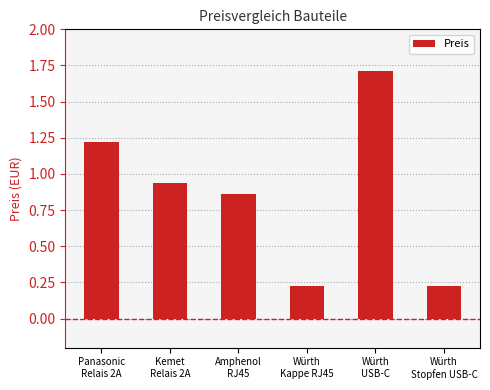

What is the value of the 1st bar from the left?

1.2